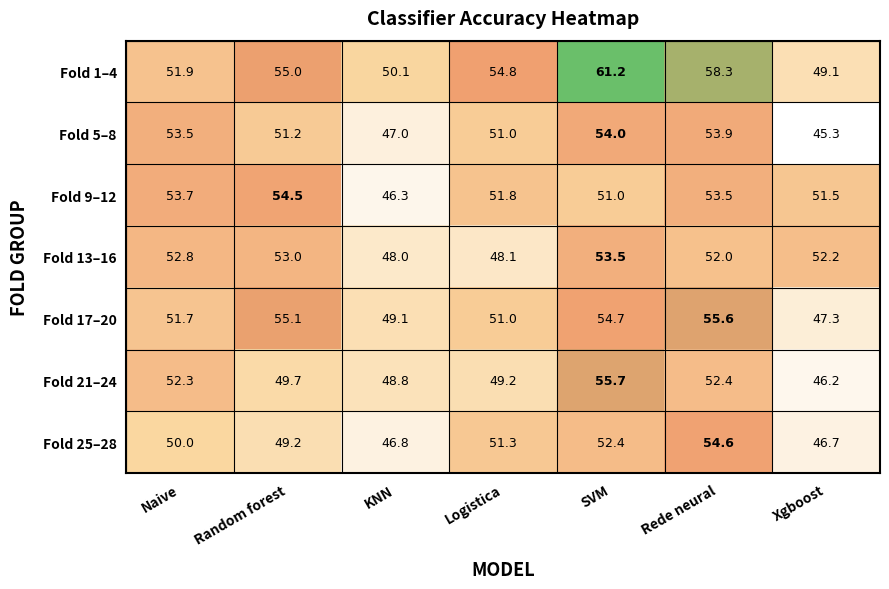

How many data points in Fold 1–4 are above 54?

4